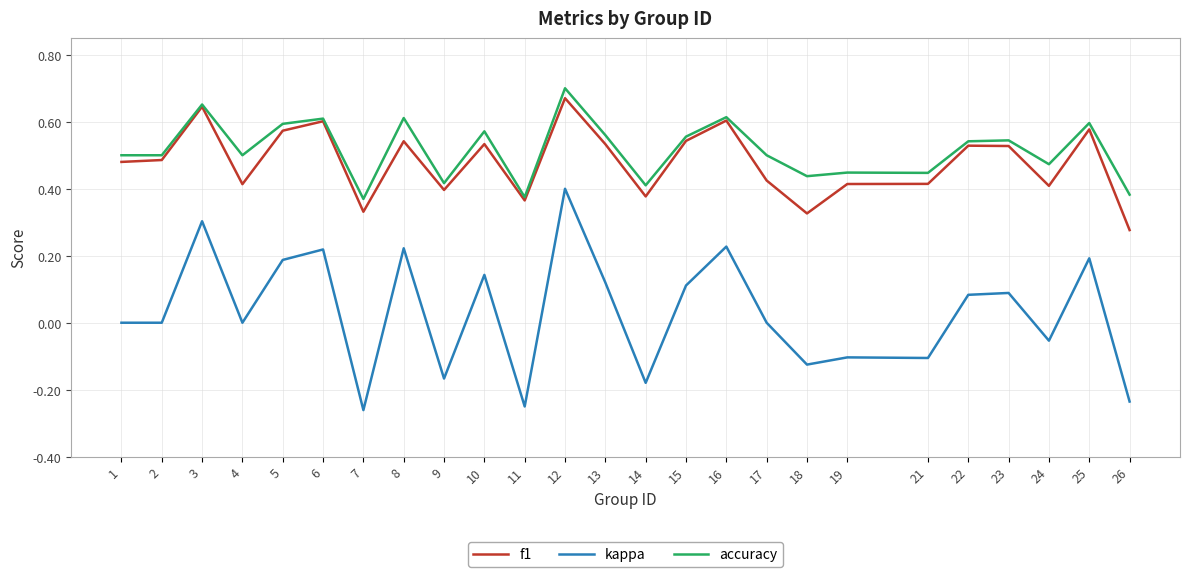

Which series has the largest total across all categories?

accuracy